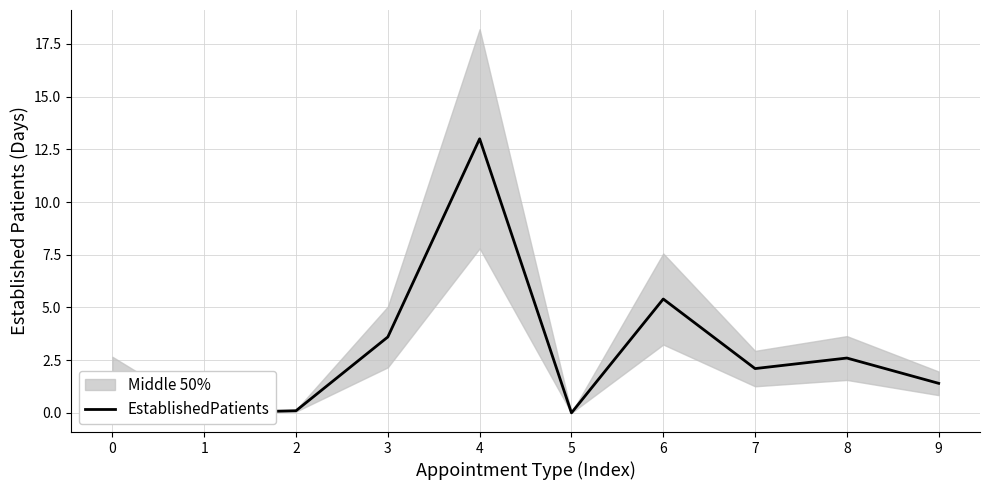

How many lines are shown in the chart?

1